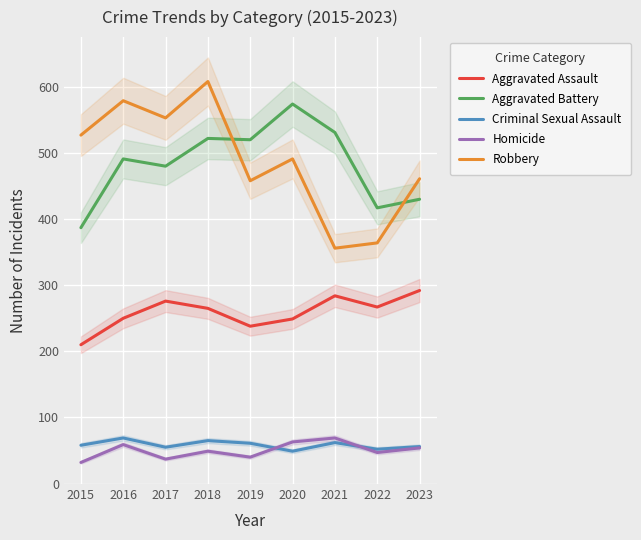

Between 2015 and 2022, which is larger?

2022